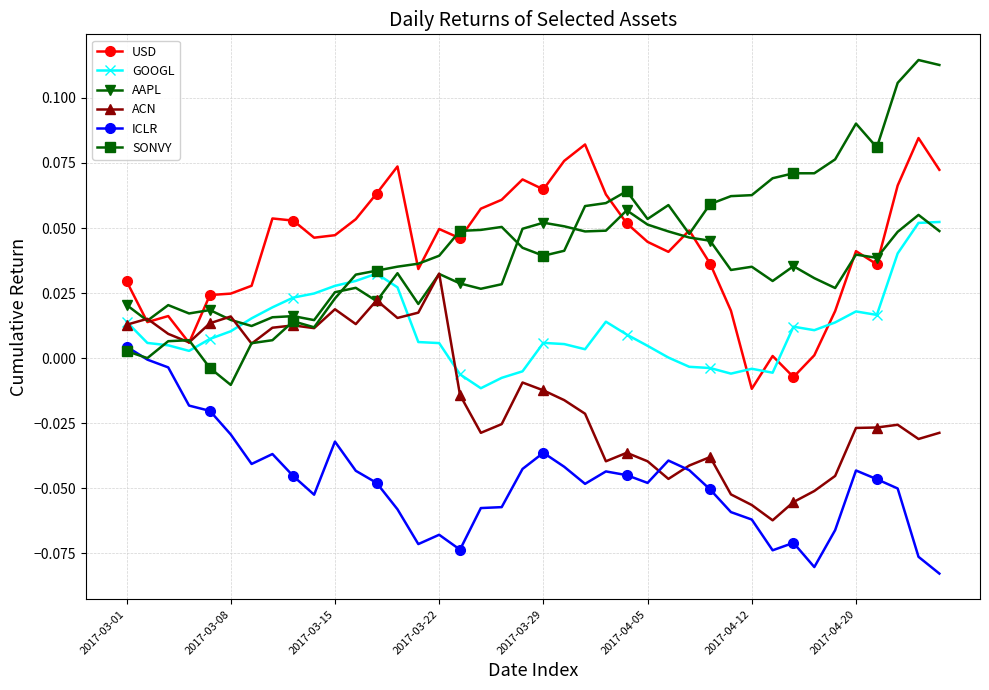

How many lines are shown in the chart?

6